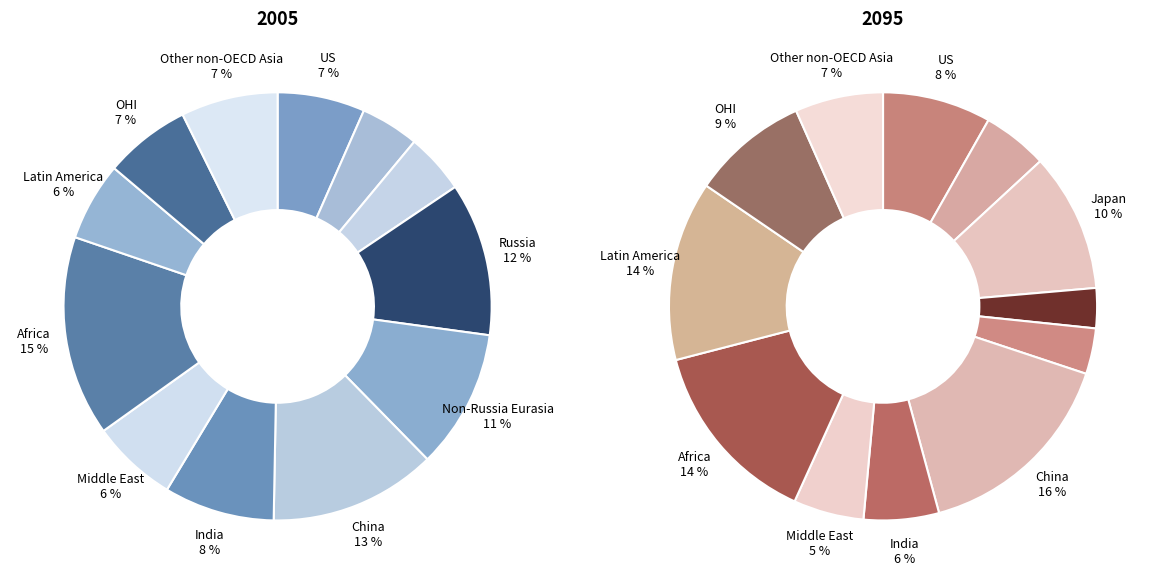

To the nearest percent, what is the difference between the largest and smallest slice percentages?

13%